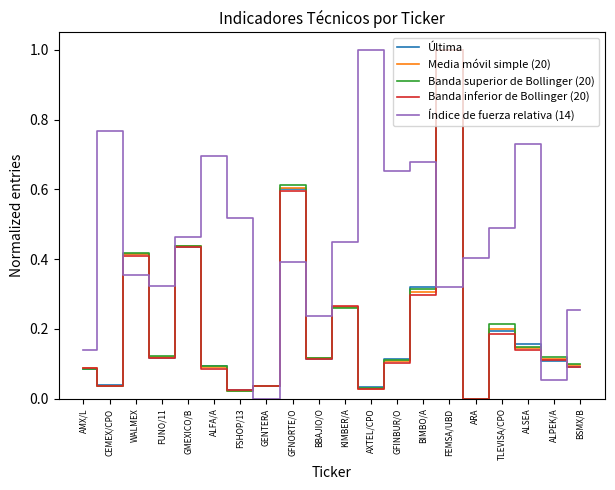

True or false: Índice de fuerza relativa (14) and Media móvil simple (20) intersect in this chart.

True